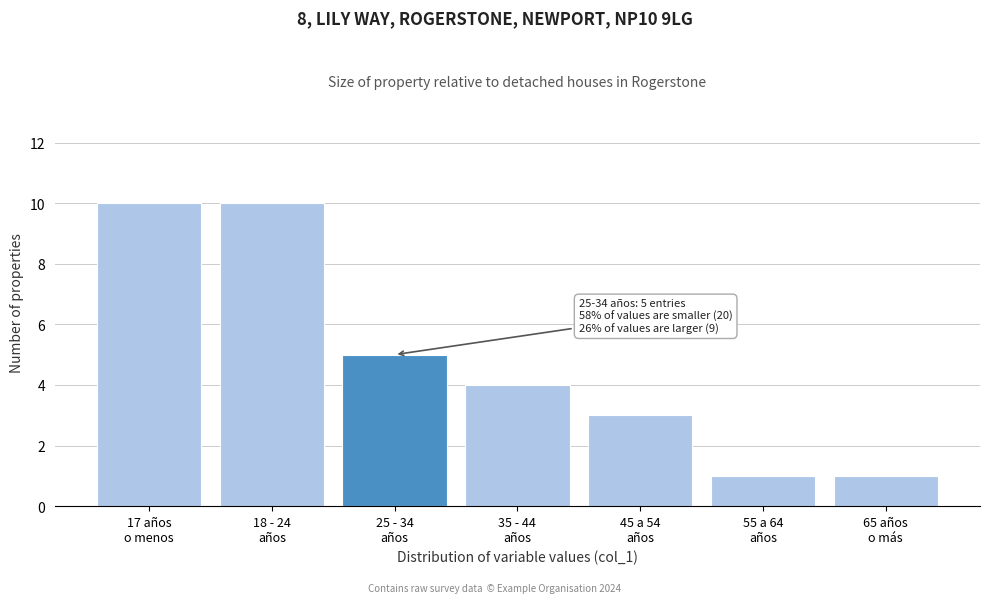

Reading left to right, list all the values displayed in this chart.

10	10	5	4	3	1	1